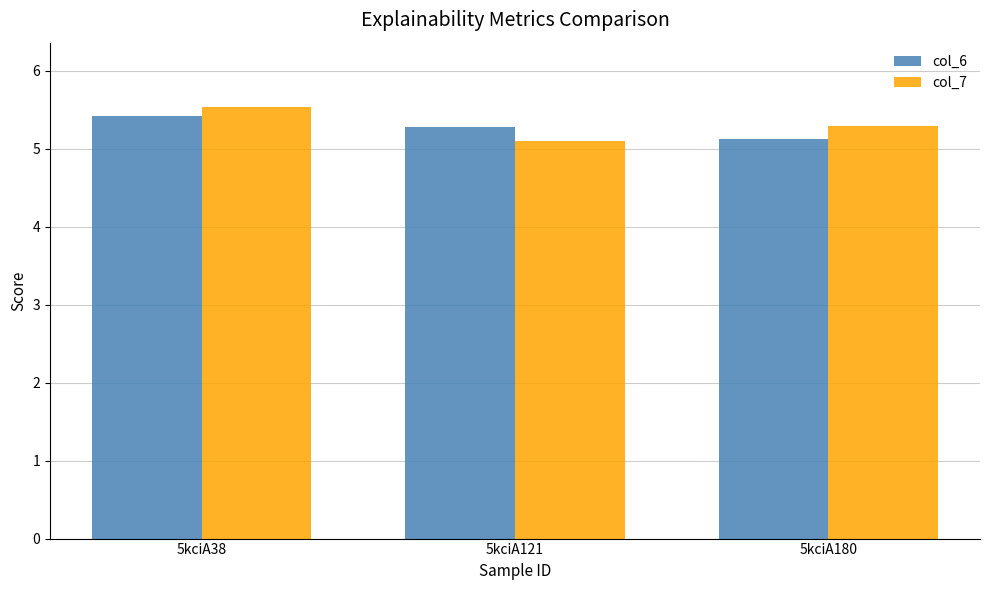

Does the chart contain any negative values?

No